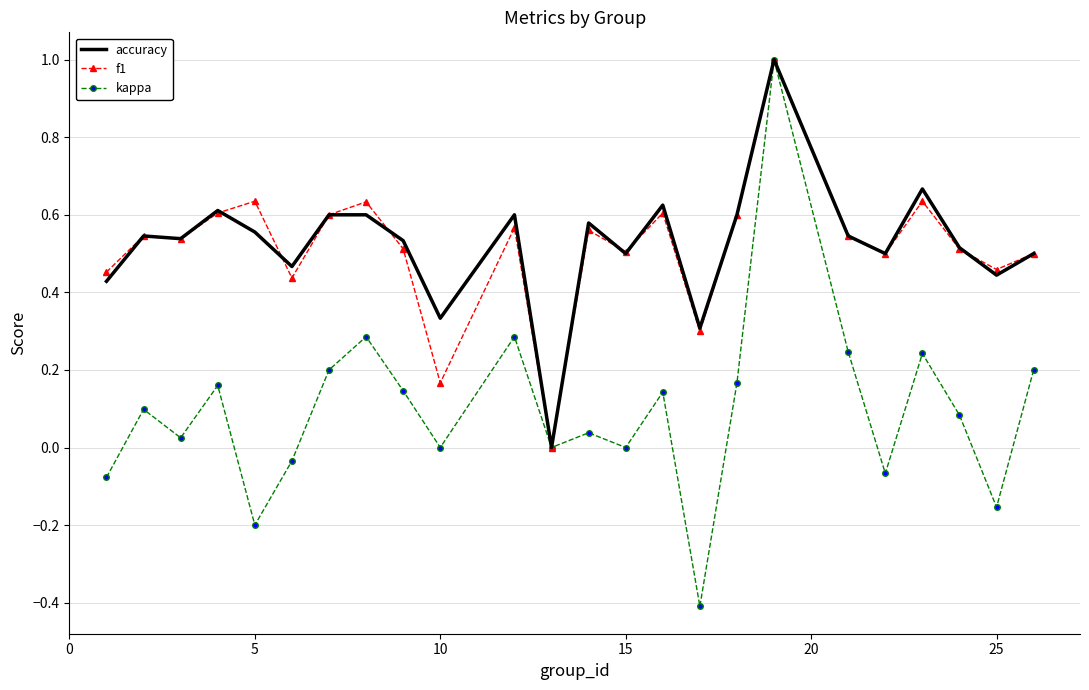

What is the greatest value displayed?

1.0